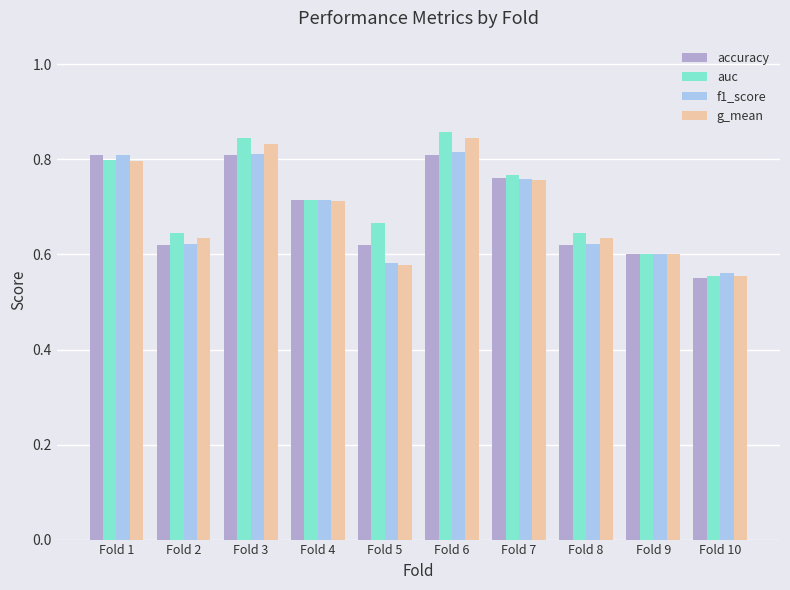

What is the sum of the accuracy values at Fold 5 and Fold 1?

1.4